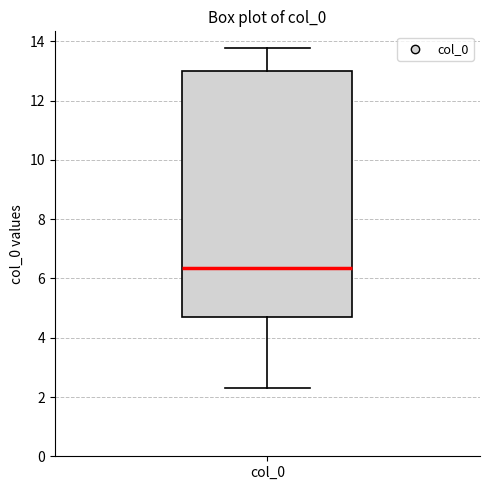

Transcribe this box plot: give where the median line is, the range the box spans, and where the two whiskers end, as read against the y-axis. The values are not printed on the chart, so give them approximately, as read against the axis.

median 6.4, box 4.6 to 13.0, whiskers 2.2 to 13.8